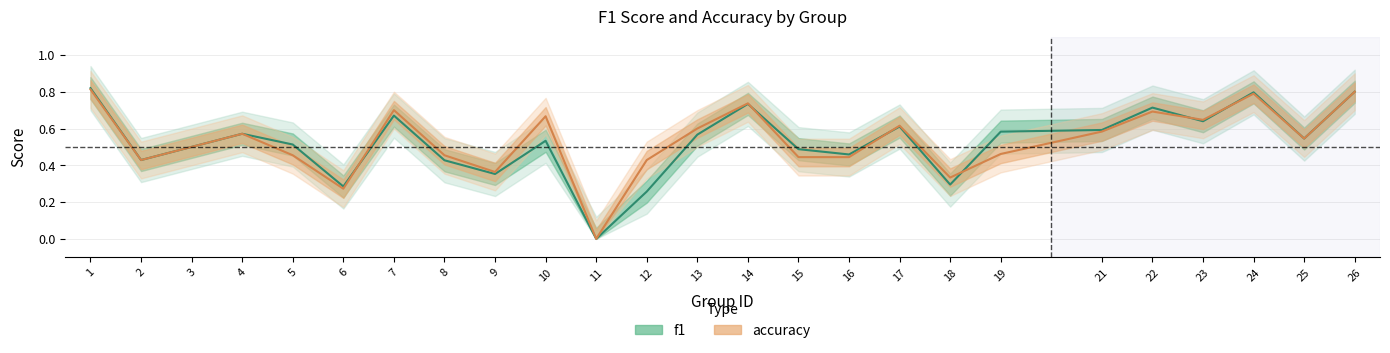

Is it true that accuracy equals 0.7 at 22?

True